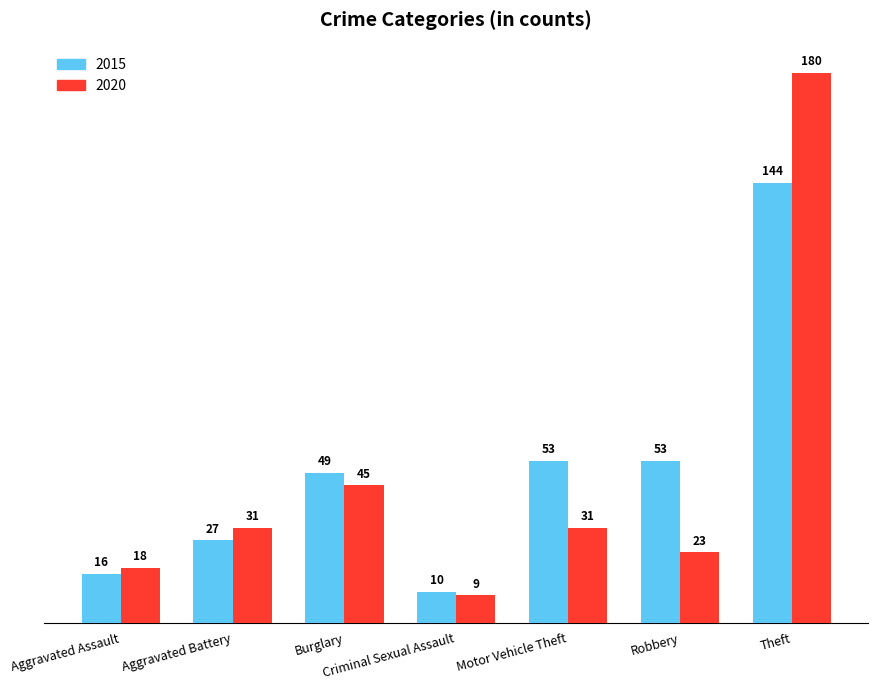

What is the total value across all series at Robbery?

76